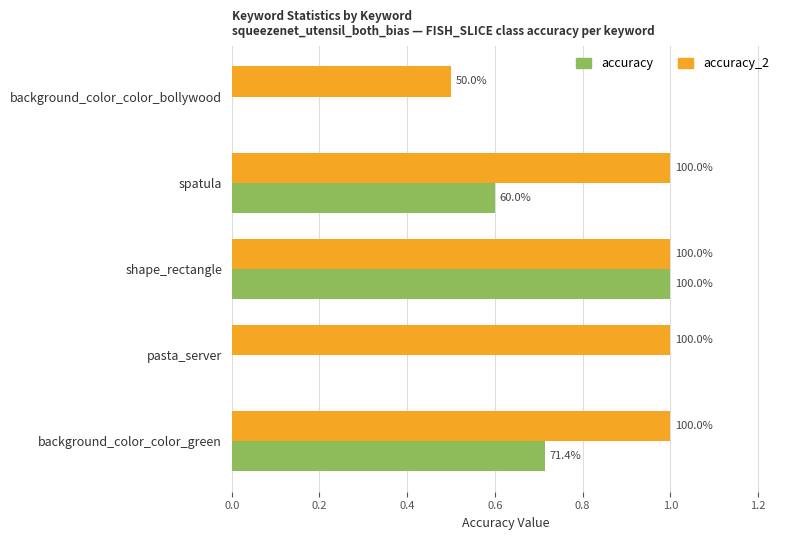

What is the average value of the accuracy_2 series?

0.9